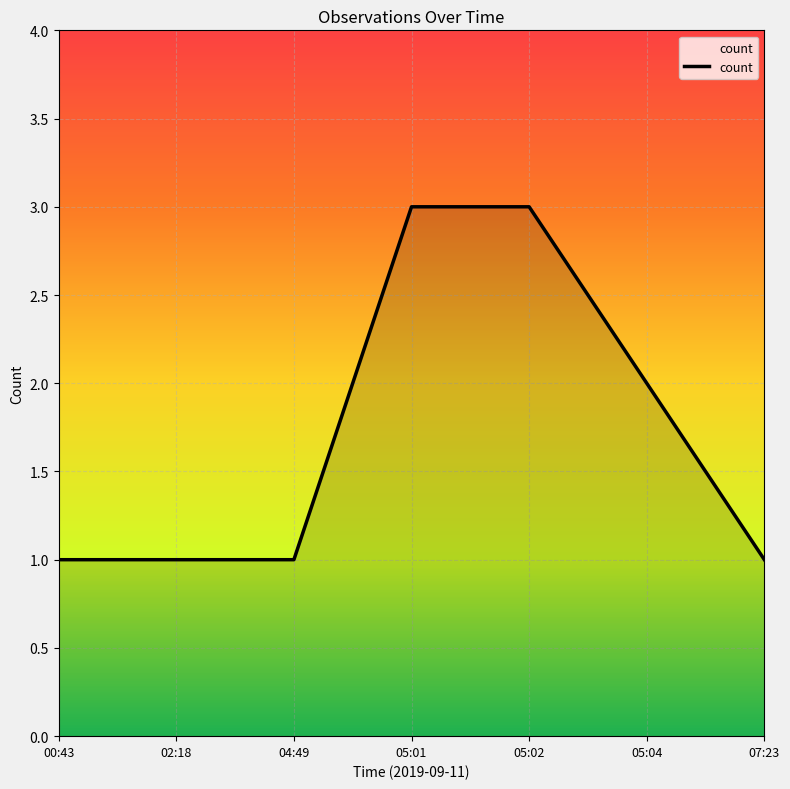

How many values are between 1 and 3?

7